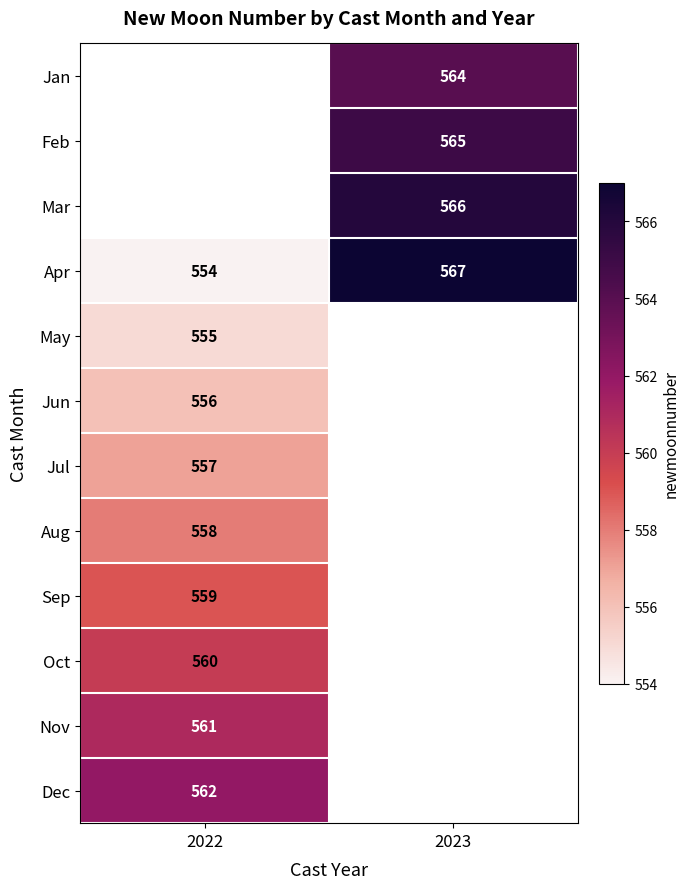

The Aug series shows 558 at 2022. True or false?

True